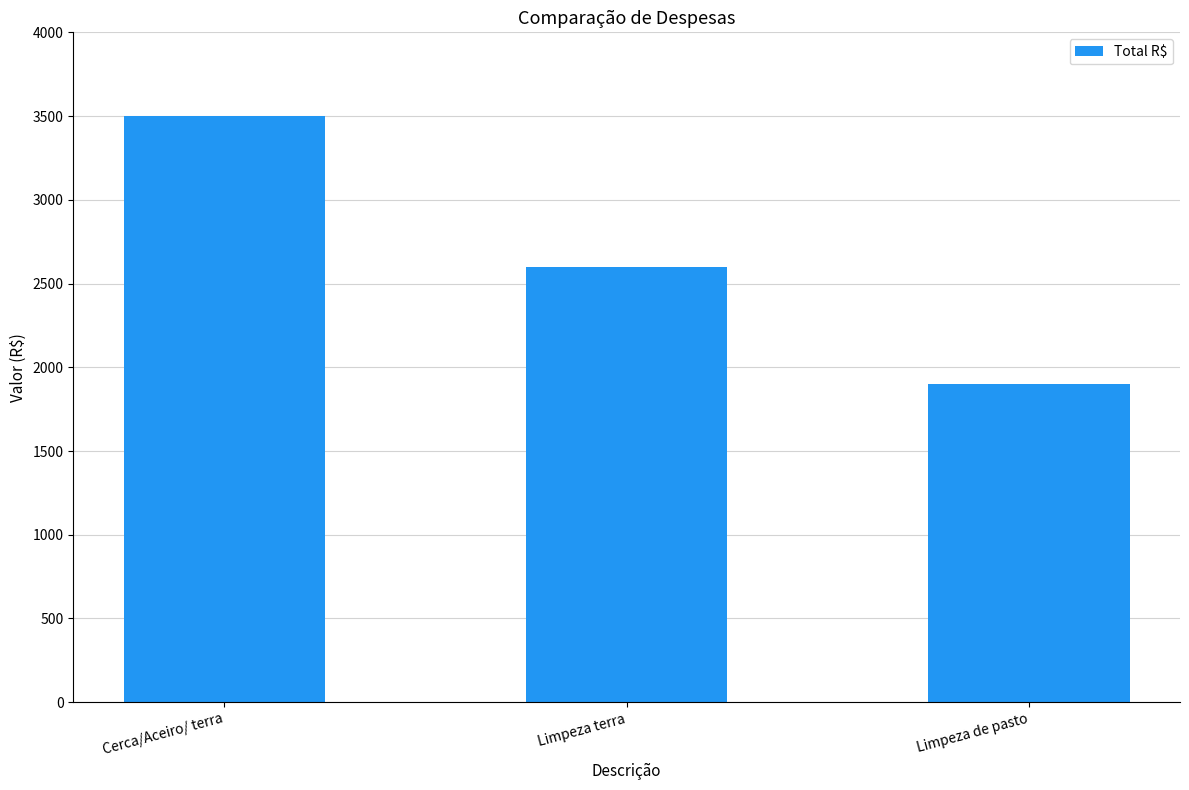

The chart shows a value of 3500 at Cerca/Aceiro/ terra. True or false?

True